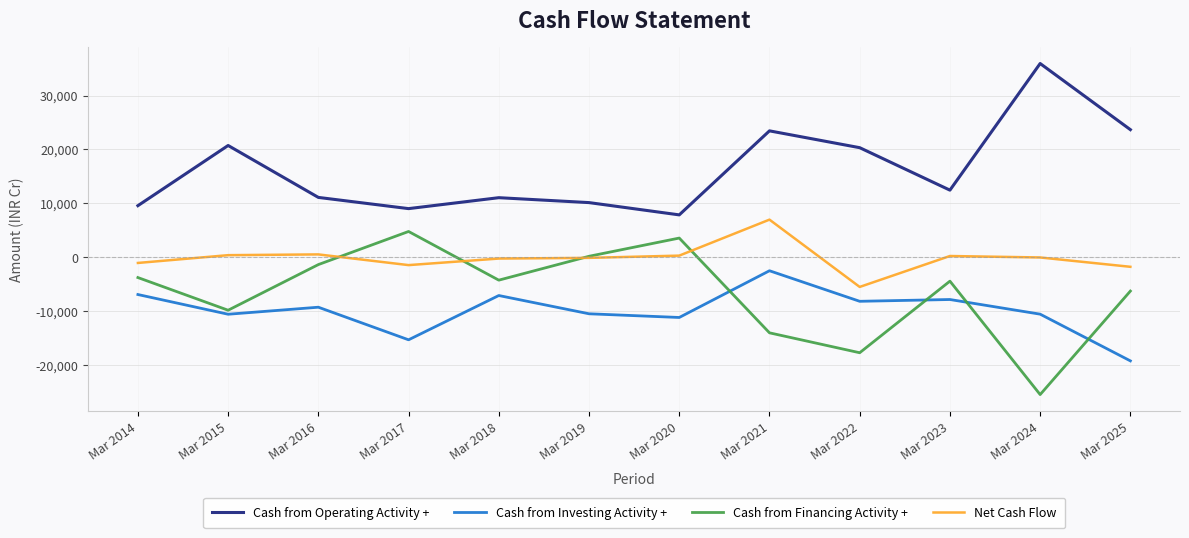

At which category is the sum across all series the highest?

Mar 2021